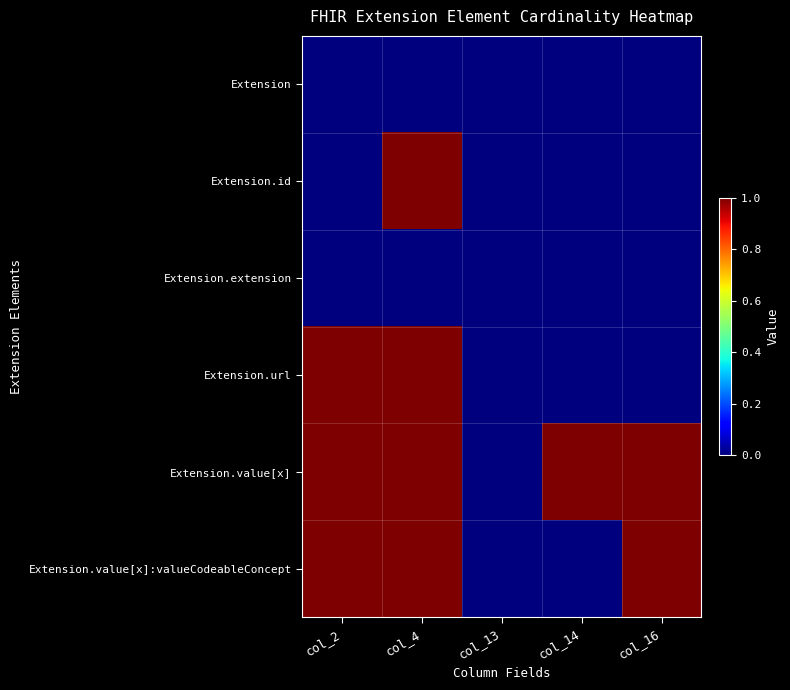

Which series has the largest total across all categories?

Extension.value[x]